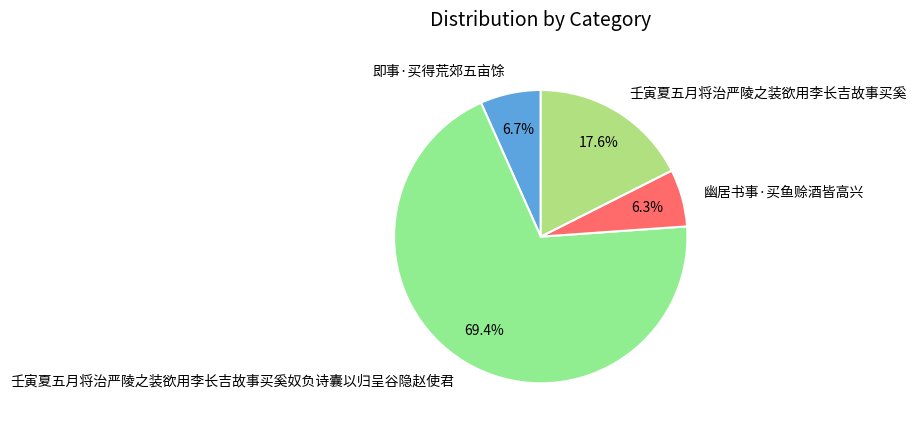

True or false: 壬寅夏五月将治严陵之装欲用李长吉故事买奚 accounts for 18% of the total.

True